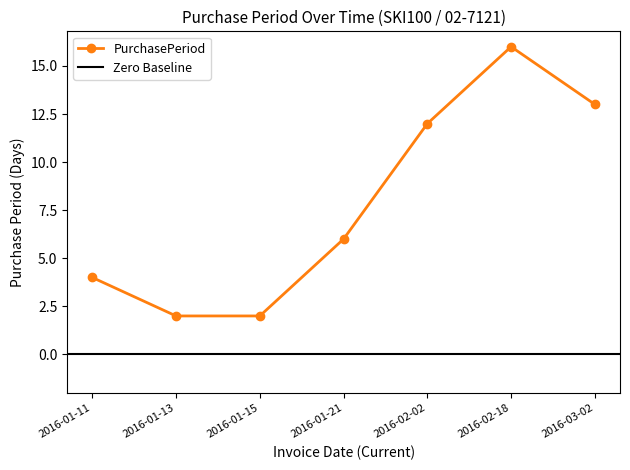

List the labels in order of value, smallest first.

2016-01-13, 2016-01-15, 2016-01-11, 2016-01-21, 2016-02-02, 2016-03-02, 2016-02-18